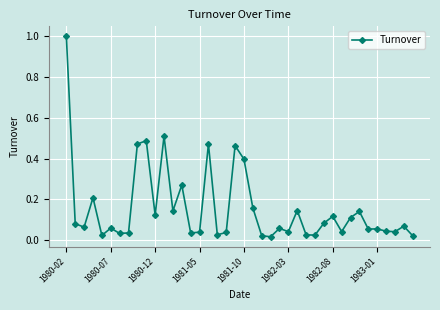

True or false: there are more than 0 points higher than both neighbors.

True